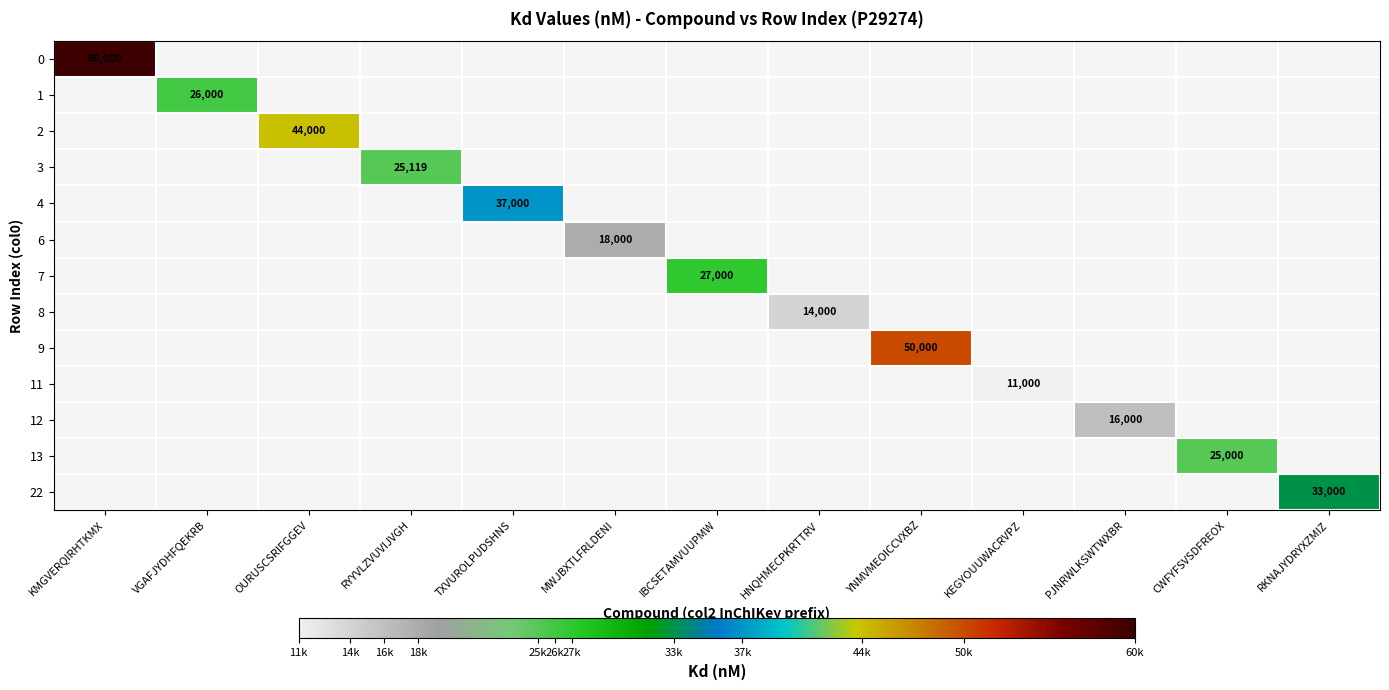

What is the greatest value displayed?

60000.0